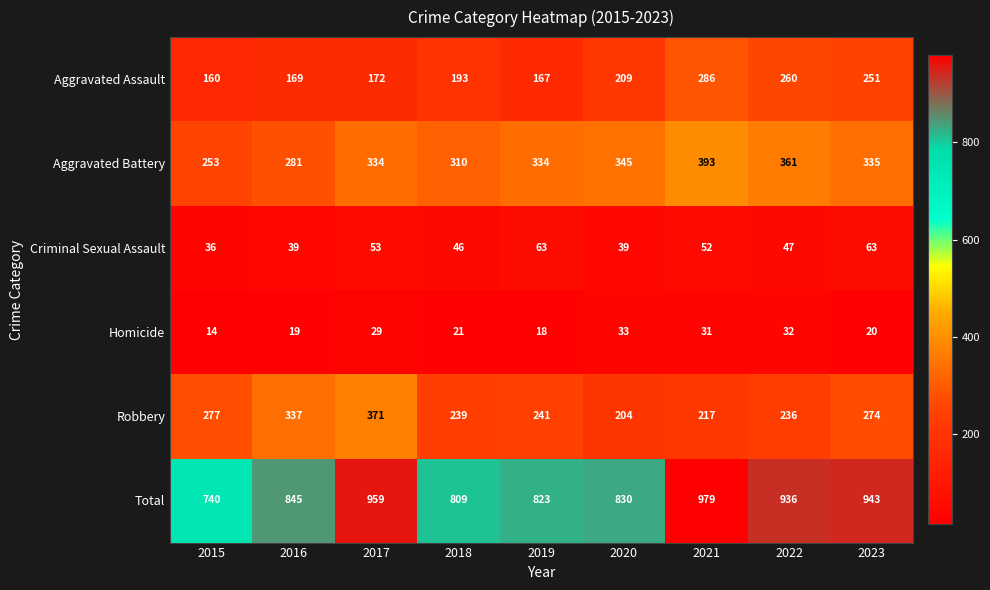

Which series has the largest total across all categories?

Total